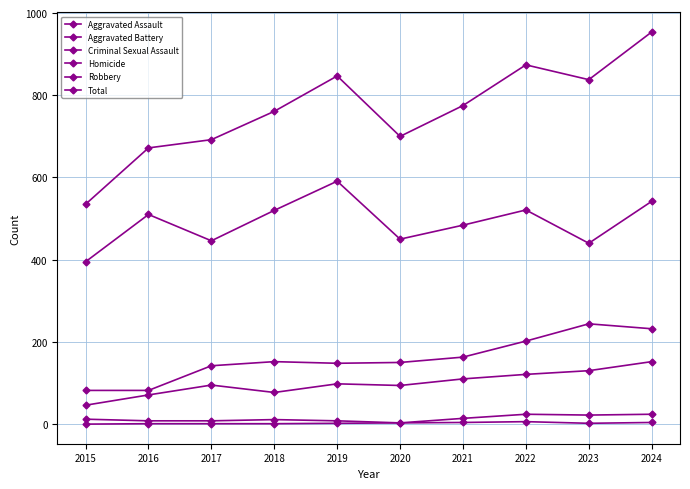

The value of Criminal Sexual Assault at 2021 is 9. True or false?

False